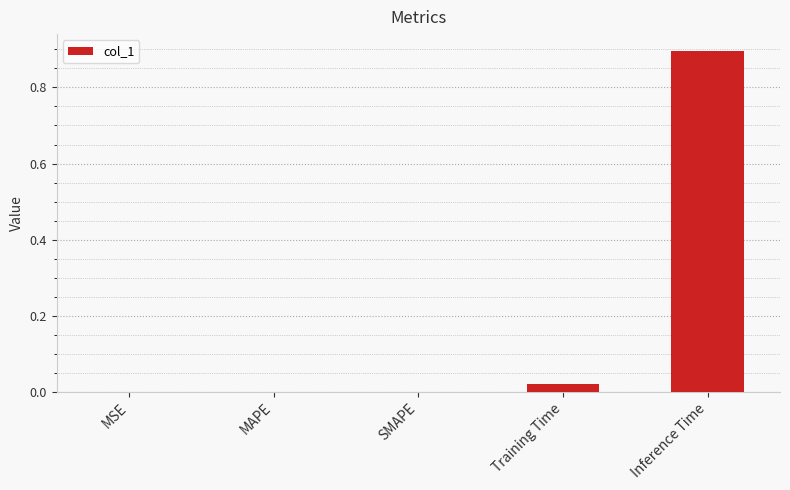

Between Inference Time and Training Time, which is larger?

Inference Time